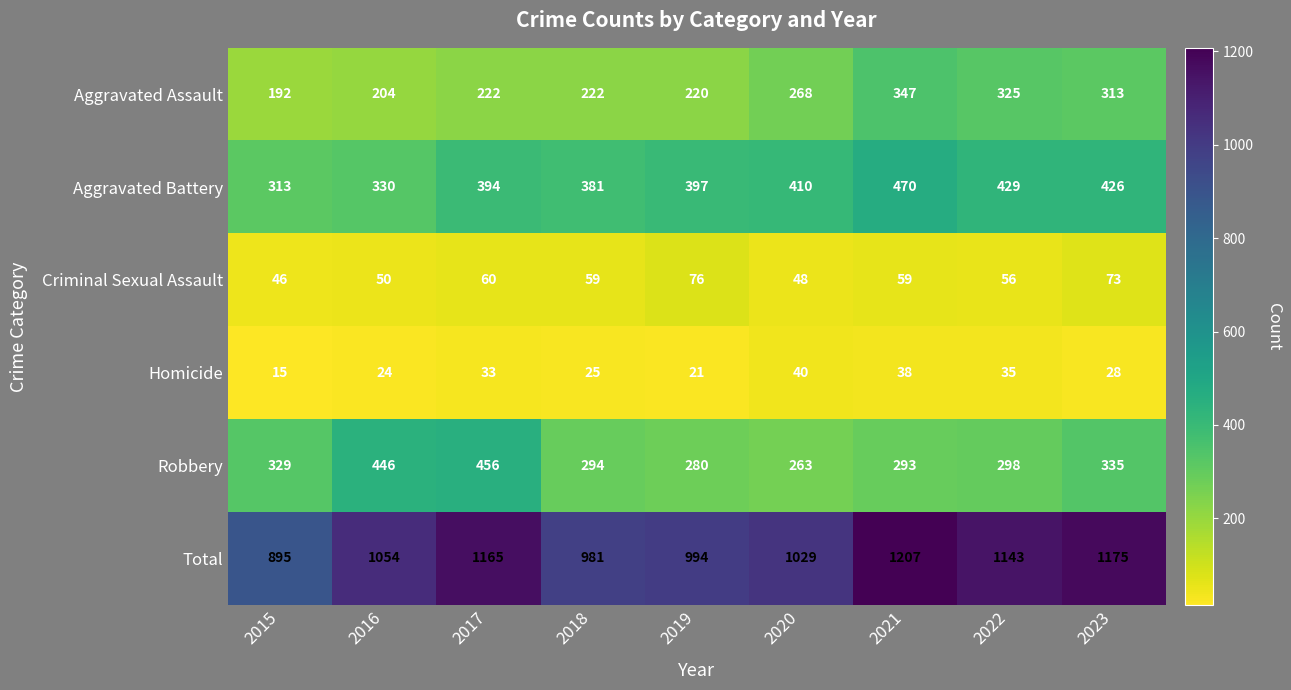

Which category has the lowest value in the Aggravated Battery series?

2015